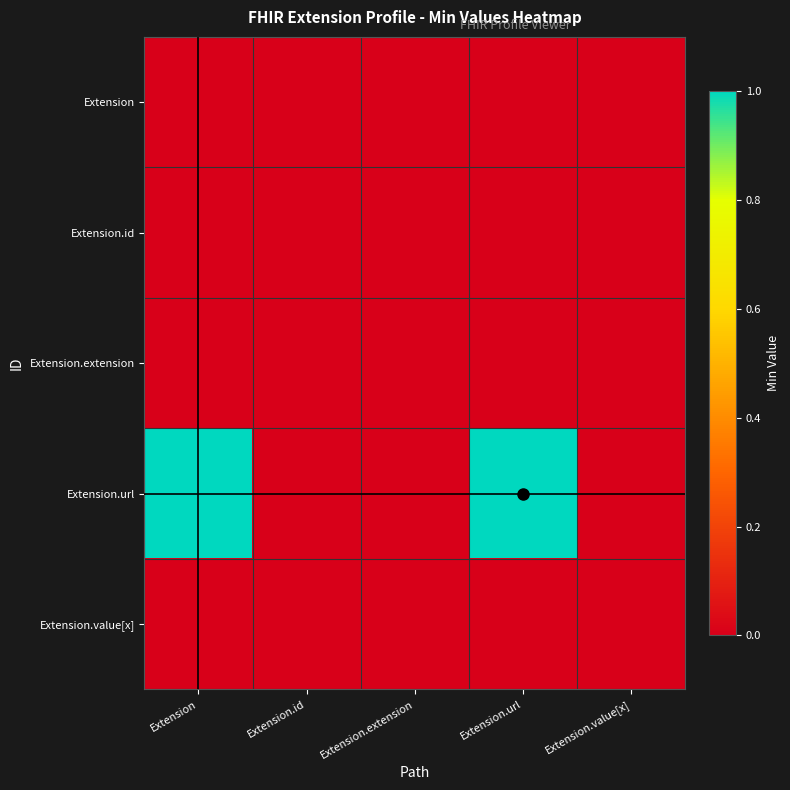

Reading left to right, extract all data points from this chart.

Extension: Extension=0	Extension.id=0	Extension.extension=0	Extension.url=0	Extension.value[x]=0
Extension.id: Extension=0	Extension.id=0	Extension.extension=0	Extension.url=0	Extension.value[x]=0
Extension.extension: Extension=0	Extension.id=0	Extension.extension=0	Extension.url=0	Extension.value[x]=0
Extension.url: Extension=1	Extension.id=0	Extension.extension=0	Extension.url=1	Extension.value[x]=0
Extension.value[x]: Extension=0	Extension.id=0	Extension.extension=0	Extension.url=0	Extension.value[x]=0